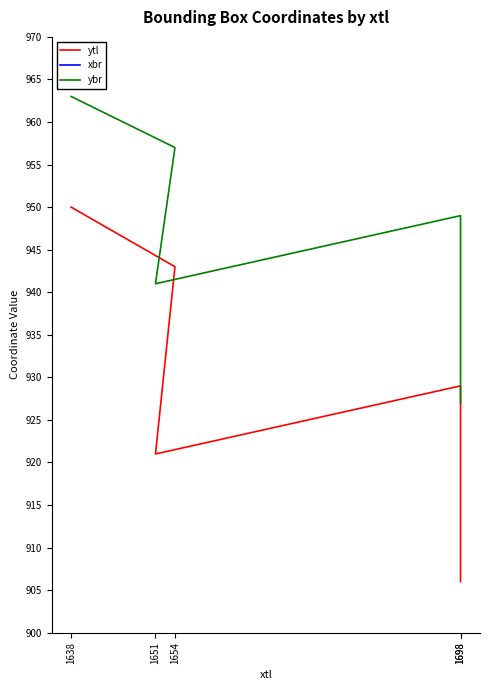

True or false: ytl and xbr cross at least once.

False